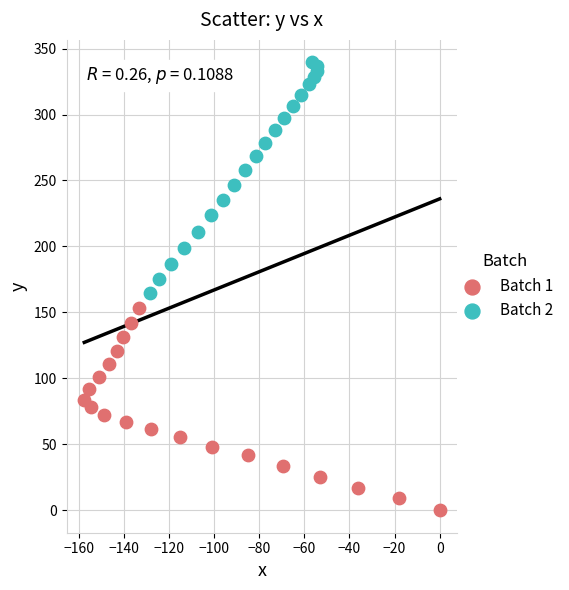

Which series reaches the minimum Y coordinate?

Batch 1